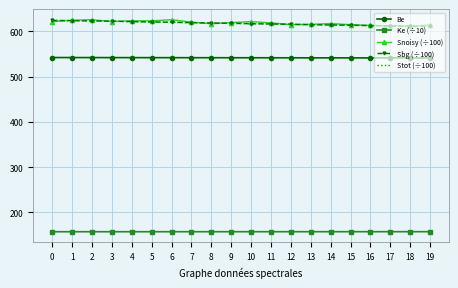

Is it true that Snoisy (÷100) equals 158.4 at 16?

False